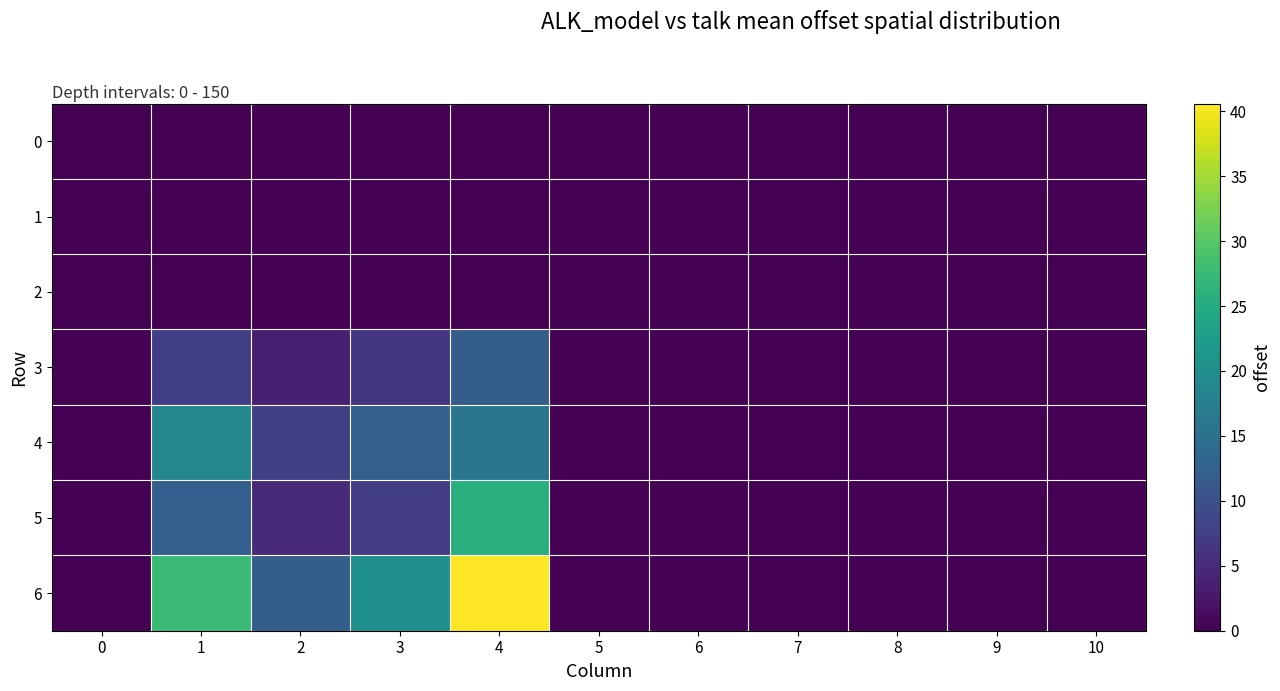

Between 2 and 10, which series saw the biggest shift?

6